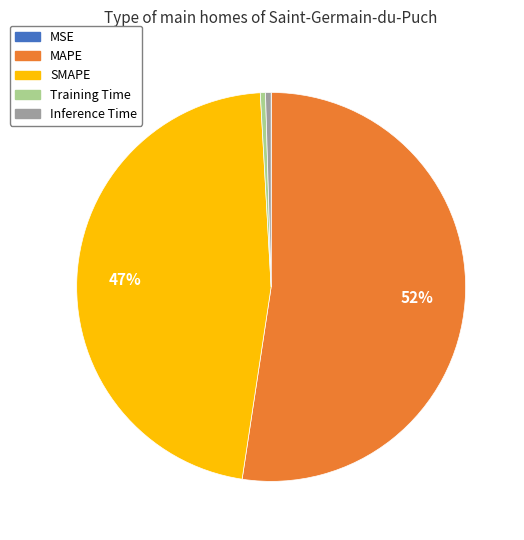

To the nearest percent, what is the average slice percentage?

20%